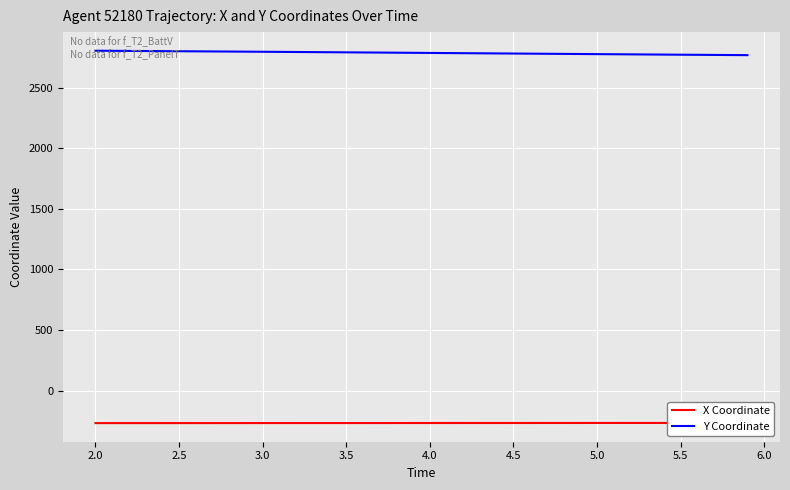

How many values in the Y Coordinate series are below 2788?

20